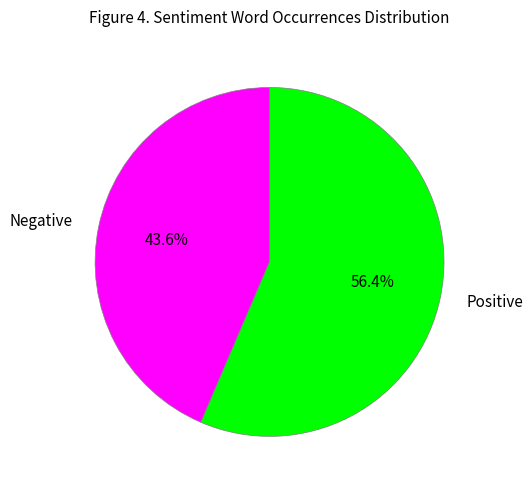

How many segments does this pie chart have?

2